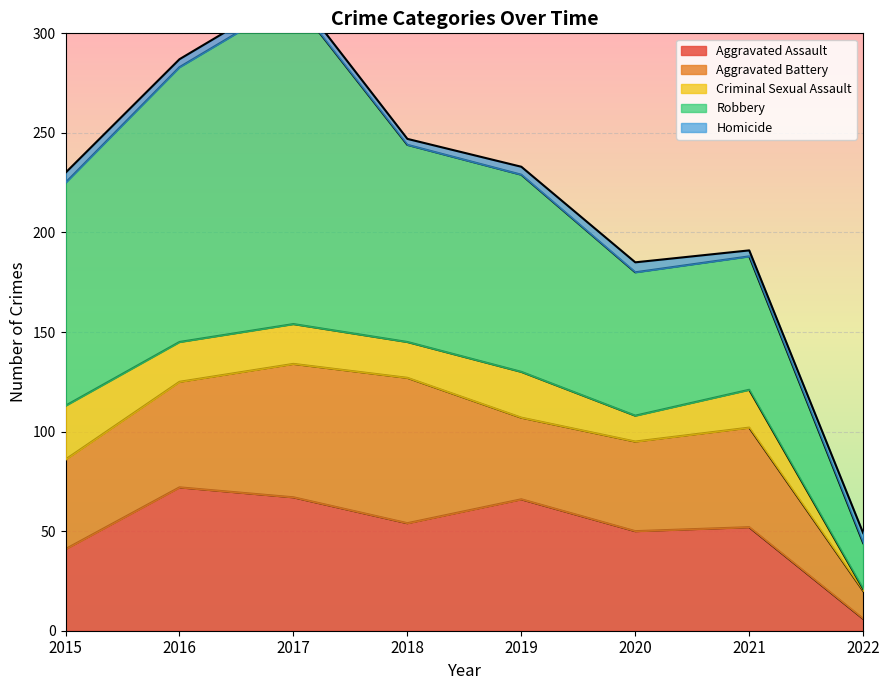

What is the difference between the maximum and minimum values in the Criminal Sexual Assault series?

26